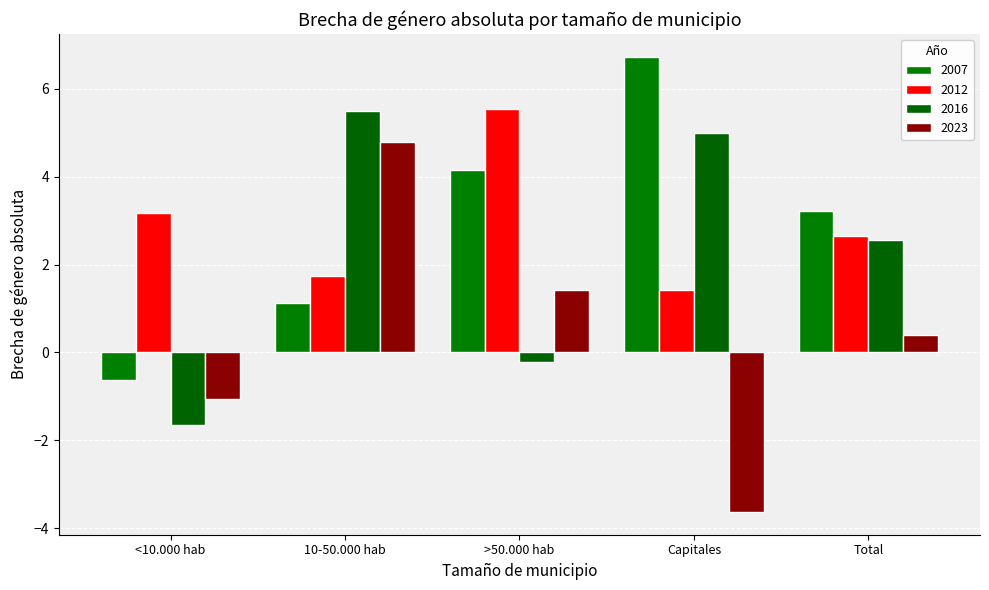

Is the value of 2012 at Total greater than the value of 2023 at Capitales?

Yes